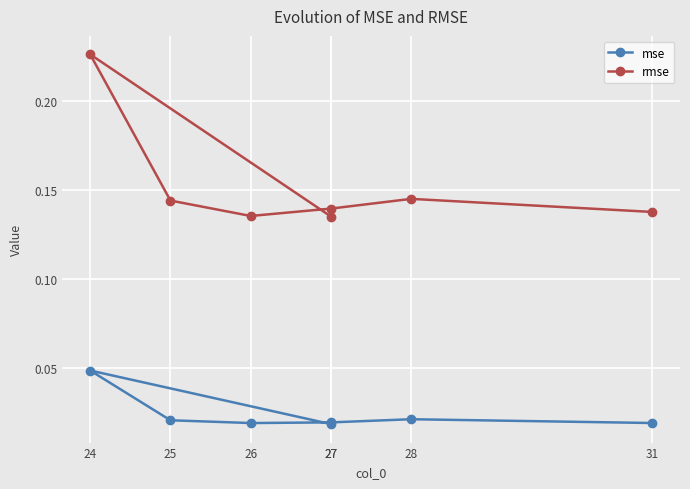

Is the value of mse at 27 greater than the value of rmse at 27?

No